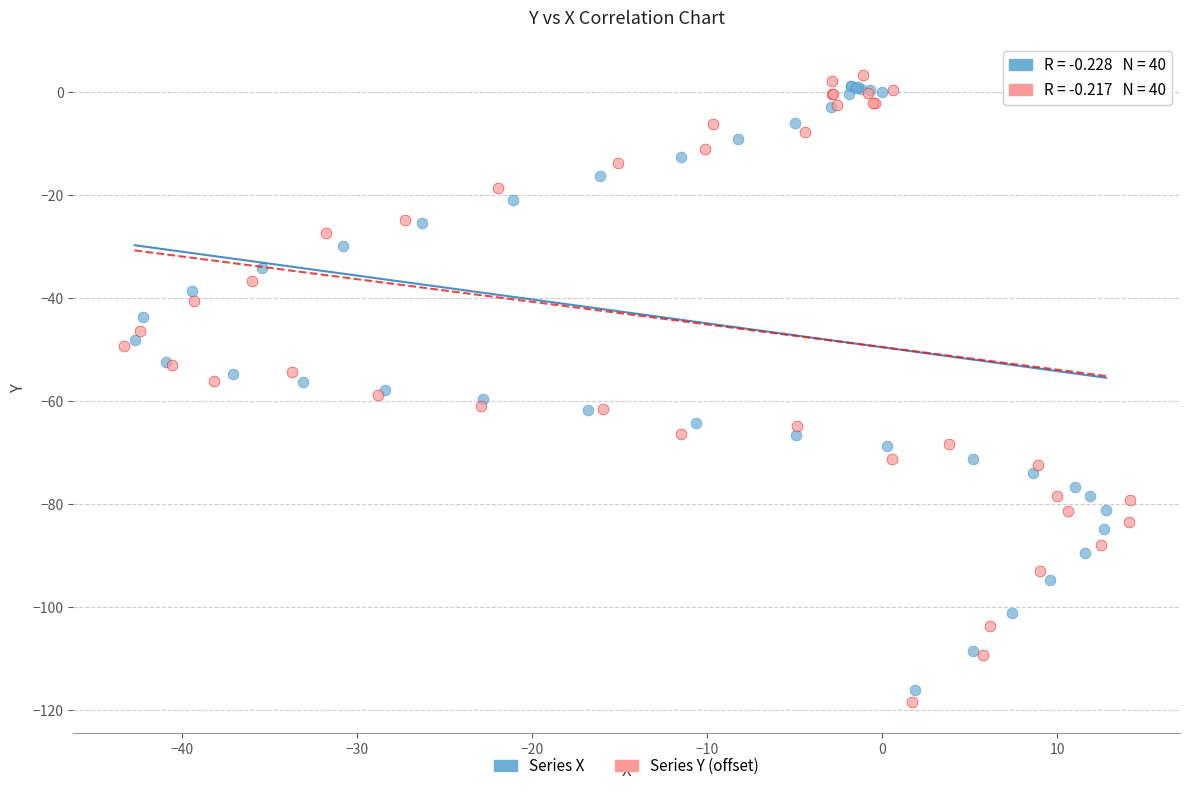

Which series has the largest Y range (max minus min)?

Series Y (offset)